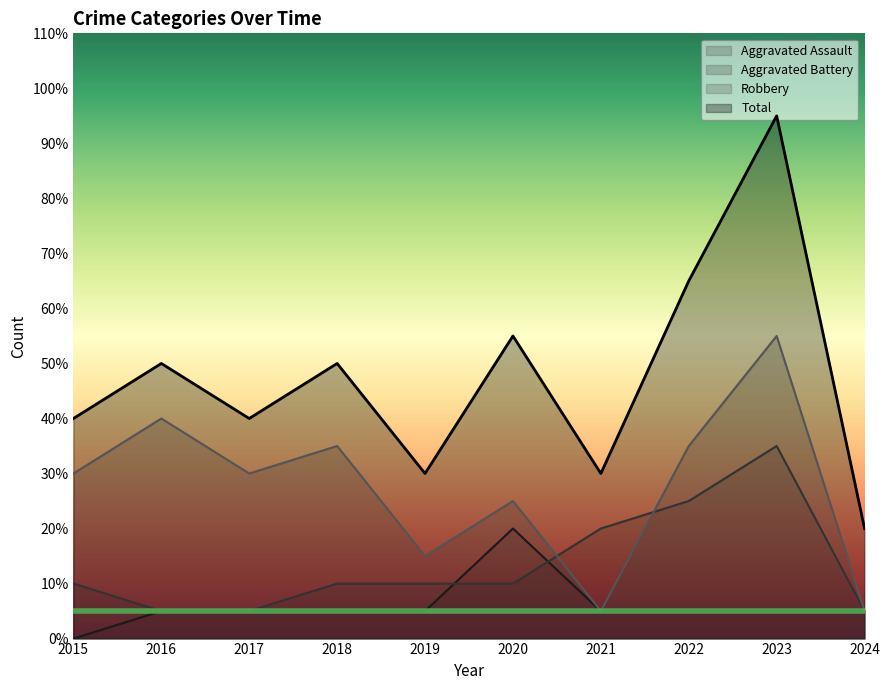

Which has a higher value, 2021 or 2016?

2021